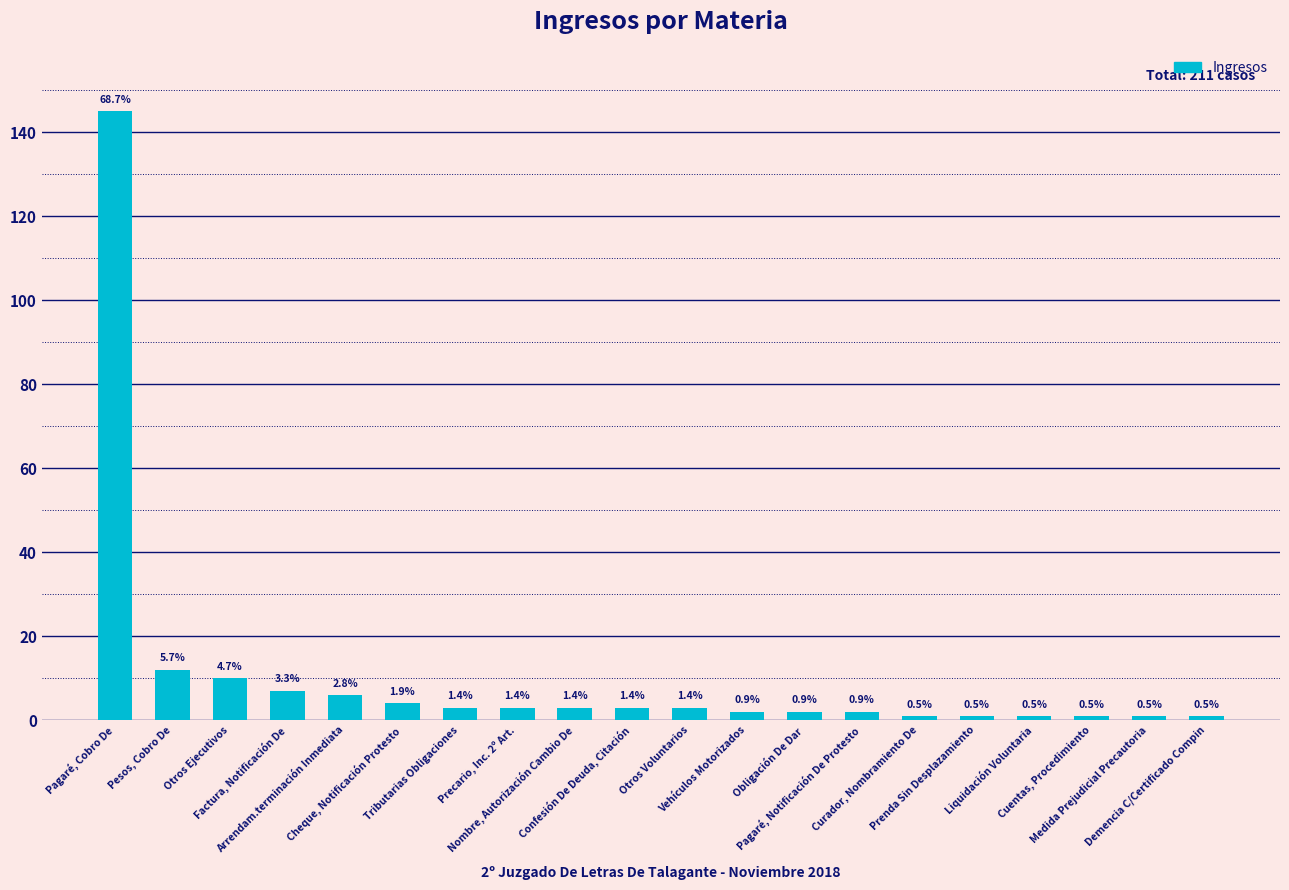

How many bars are there in total?

20